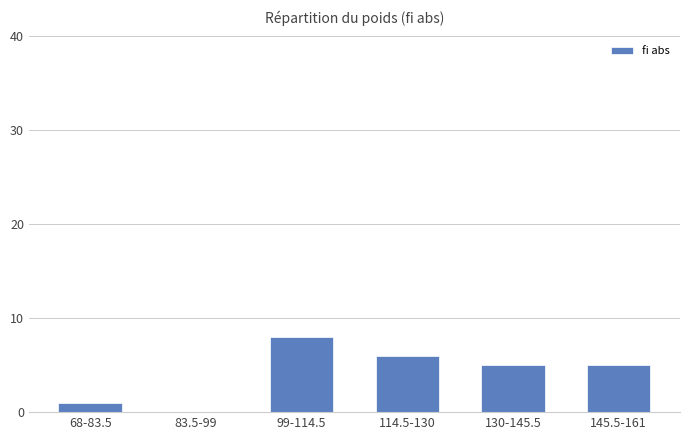

What is the sum of all values?

25